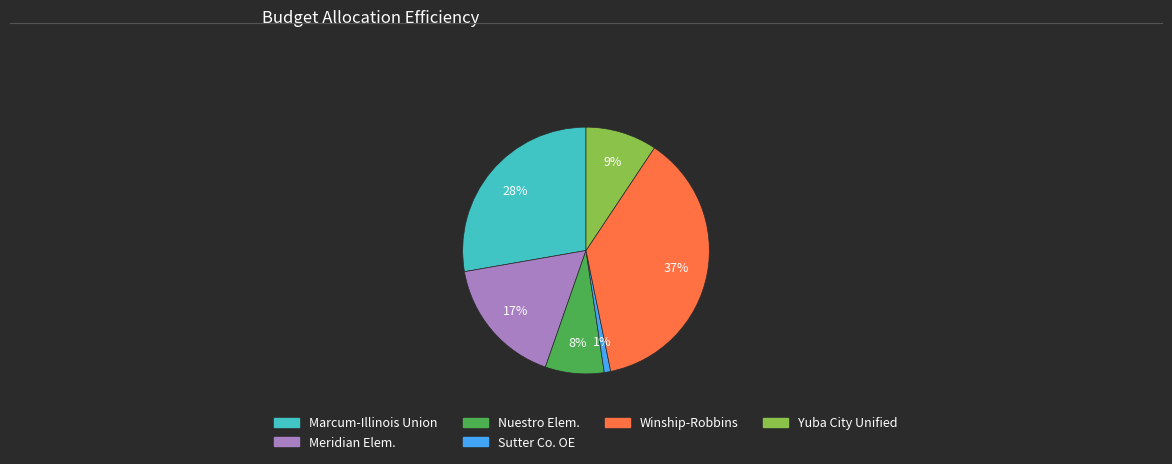

Does any single category account for the majority?

No